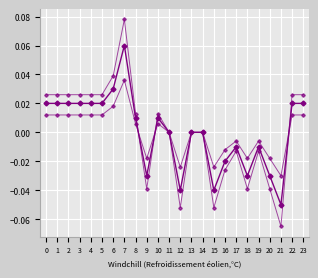

Count the number of categories in the chart.

24